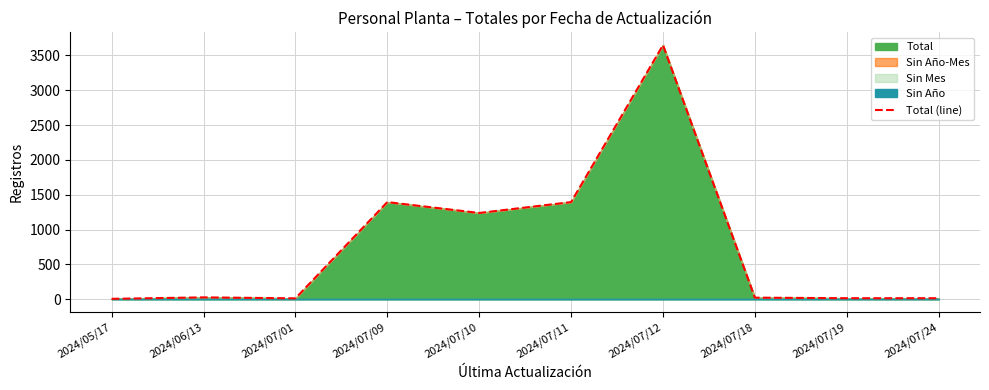

What is the maximum value shown in the chart?

3647